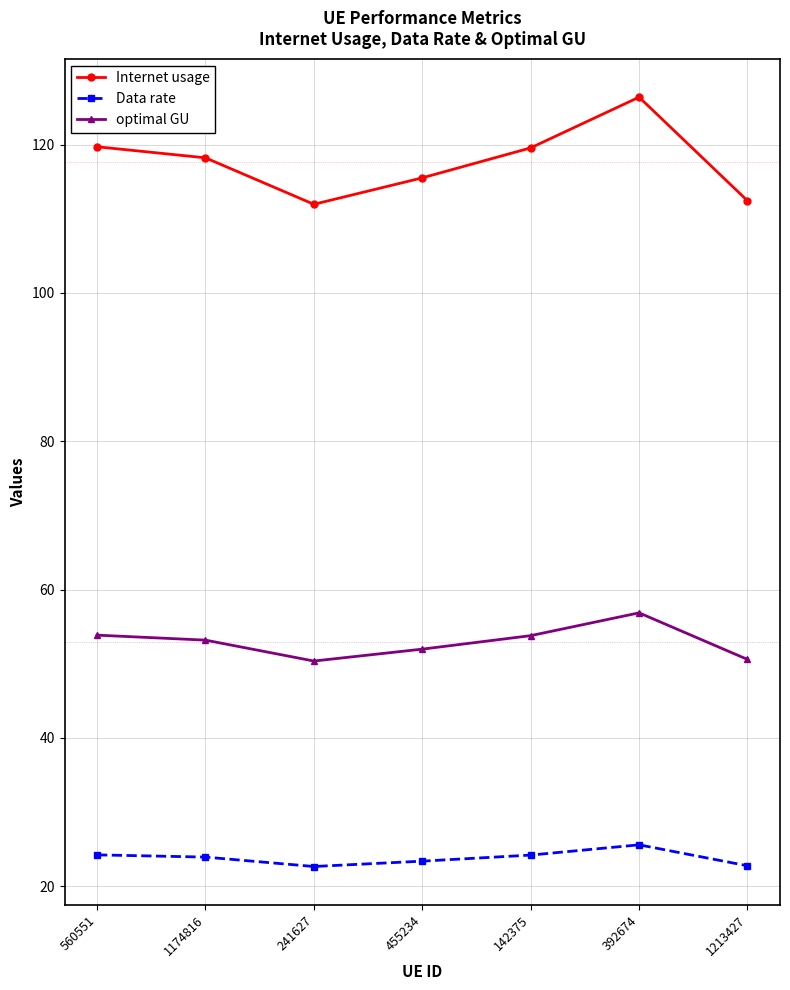

What is the spread (max minus min) of values at 142375?

95.4